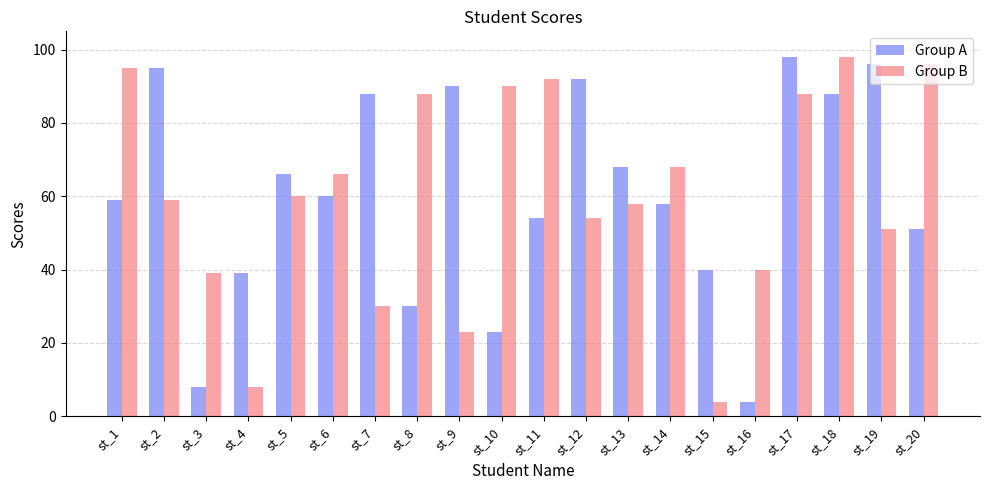

At how many categories does at least one series exceed 25?

20